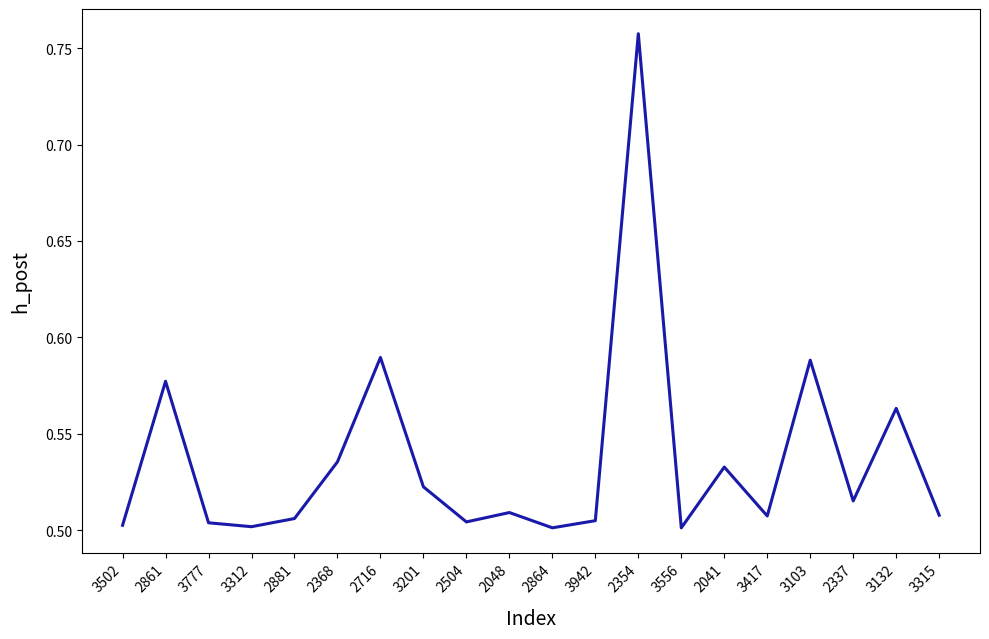

What is the difference between the maximum and minimum values?

0.3